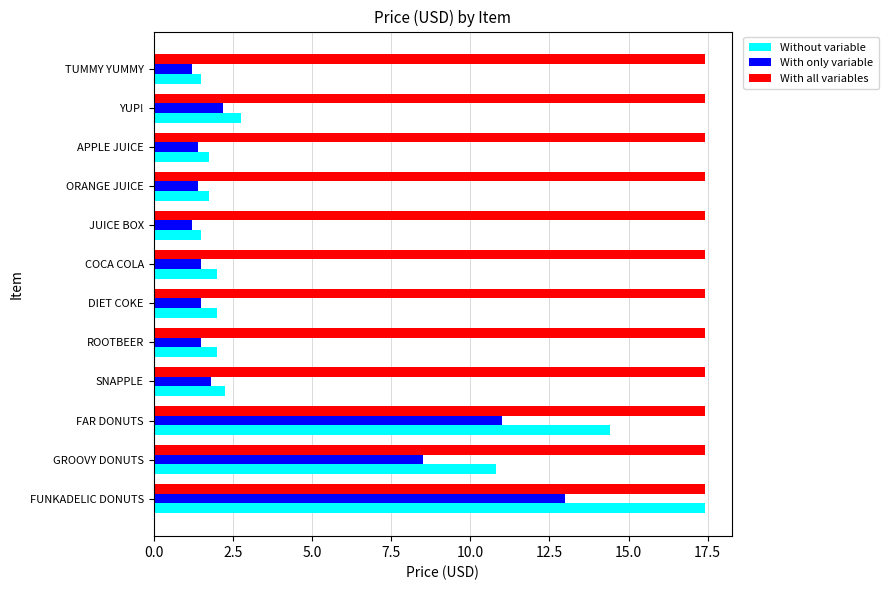

Which series has the largest range (max minus min)?

Without variable